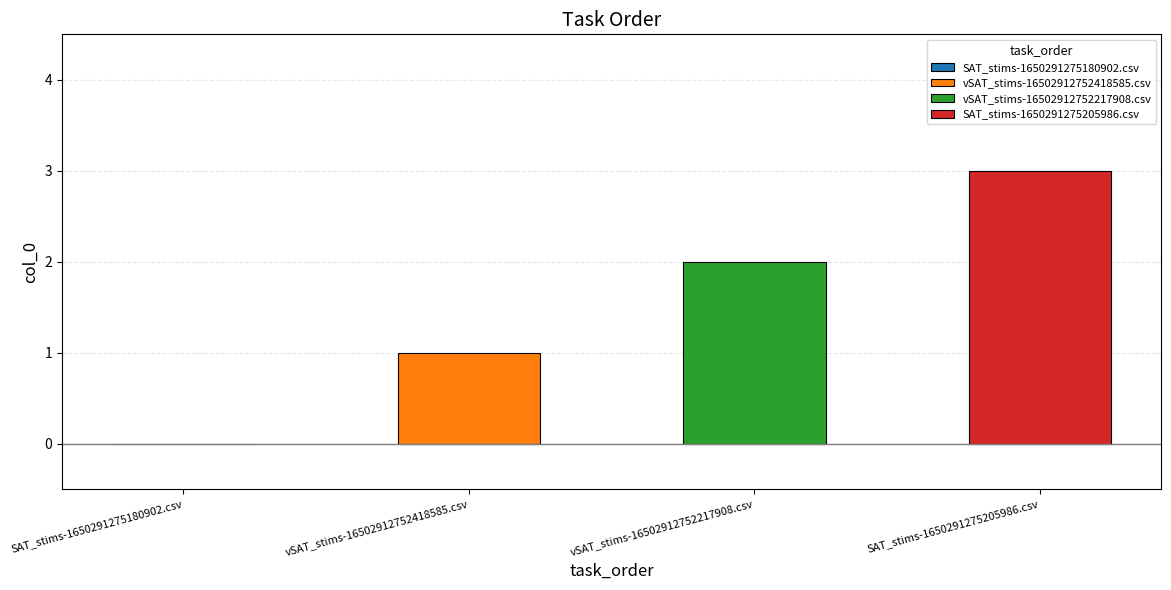

What is the label of the 1st bar from the right?

SAT_stims-1650291275205986.csv